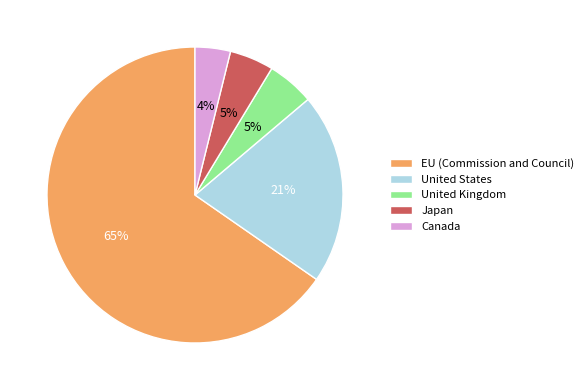

Do United Kingdom and Canada together represent more than half of the pie?

No